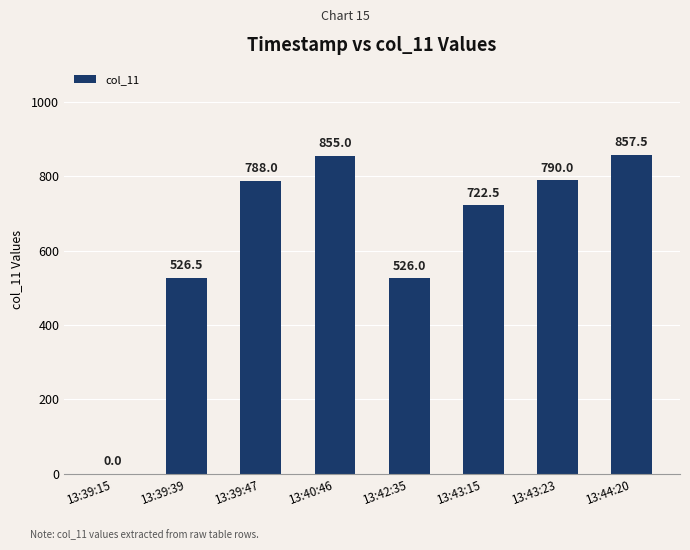

Reading left to right, what are all the values shown in this chart?

13:39:15=0.0	13:39:39=526.5	13:39:47=788.0	13:40:46=855.0	13:42:35=526.0	13:43:15=722.5	13:43:23=790.0	13:44:20=857.5